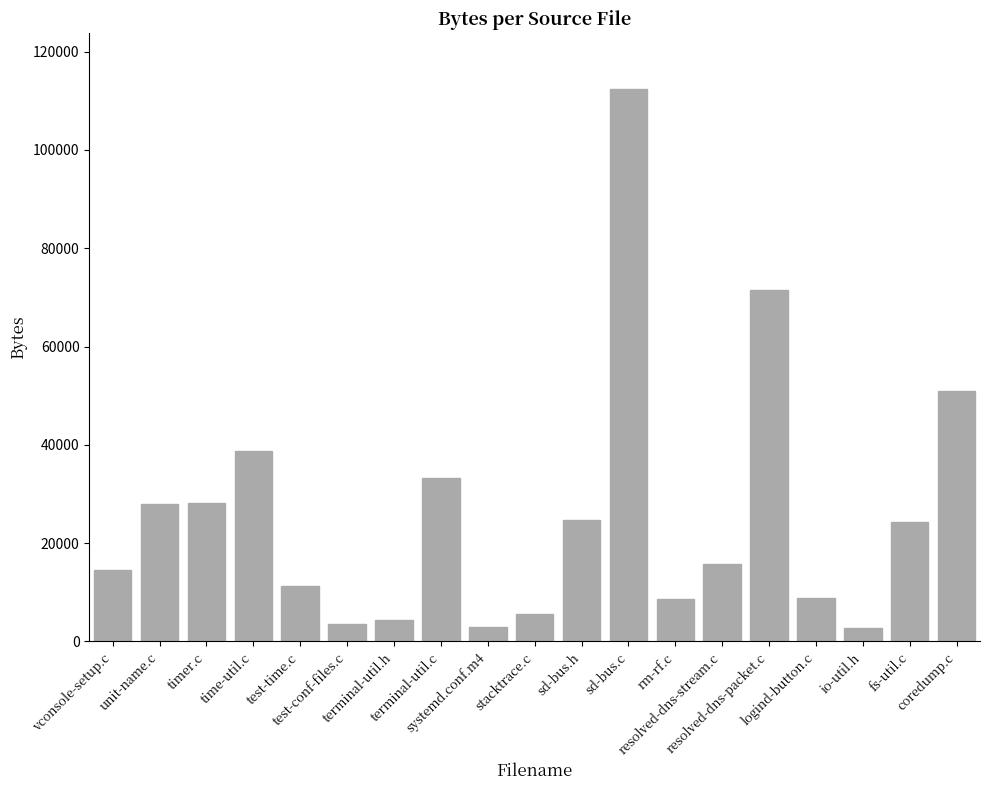

True or false: the data shows 15760 at resolved-dns-stream.c.

True